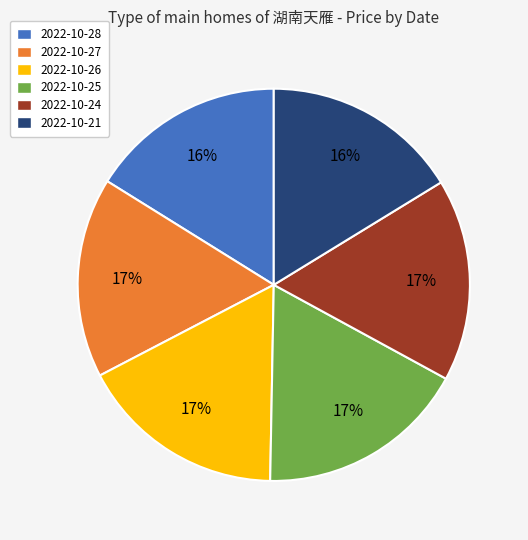

How many segments does this pie chart have?

6